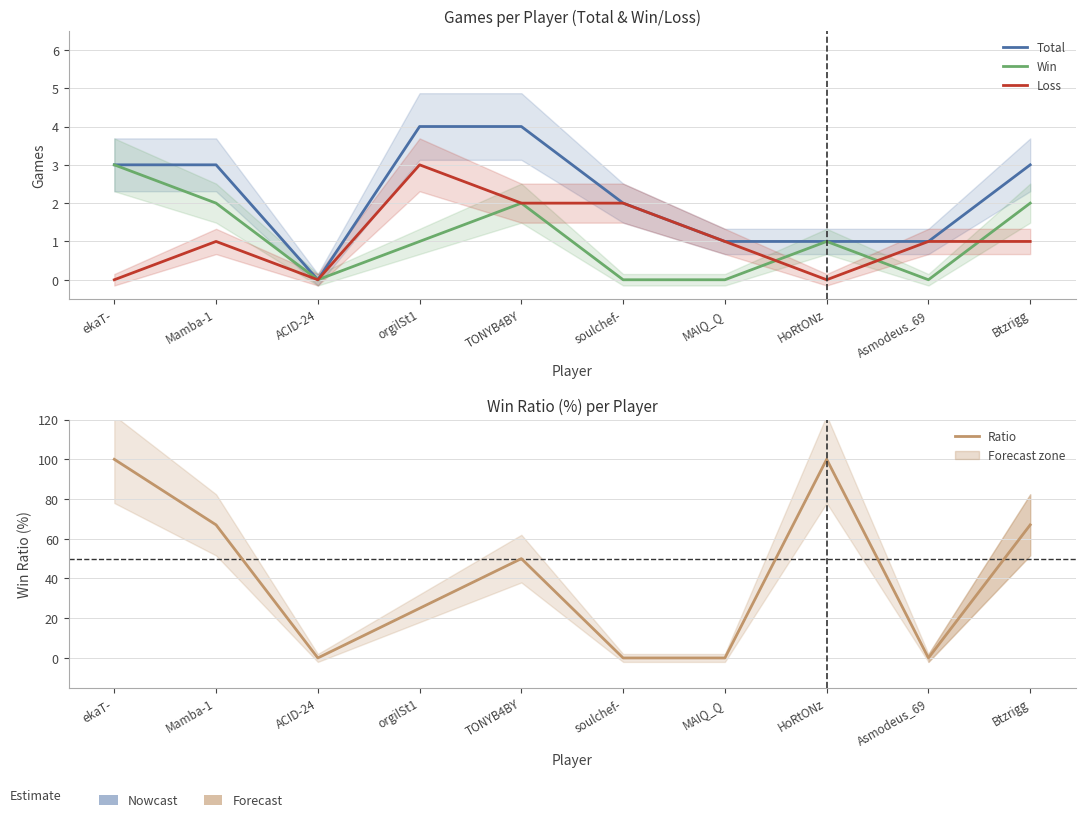

True or false: Win and Ratio cross at least once.

False